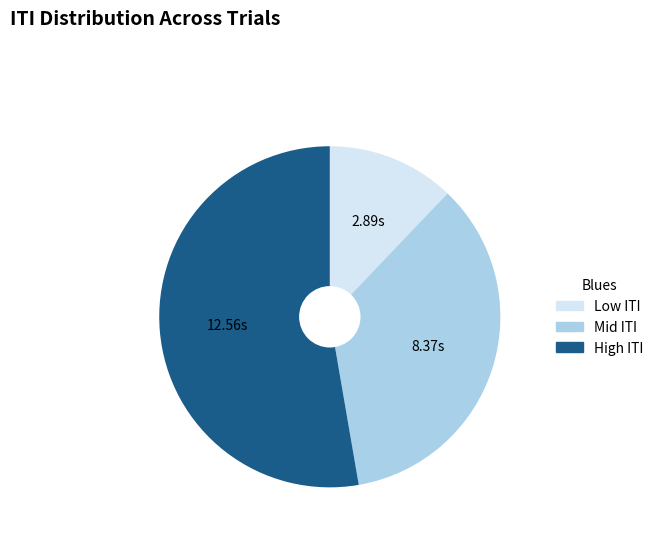

Is there any slice that represents more than half of the pie?

Yes